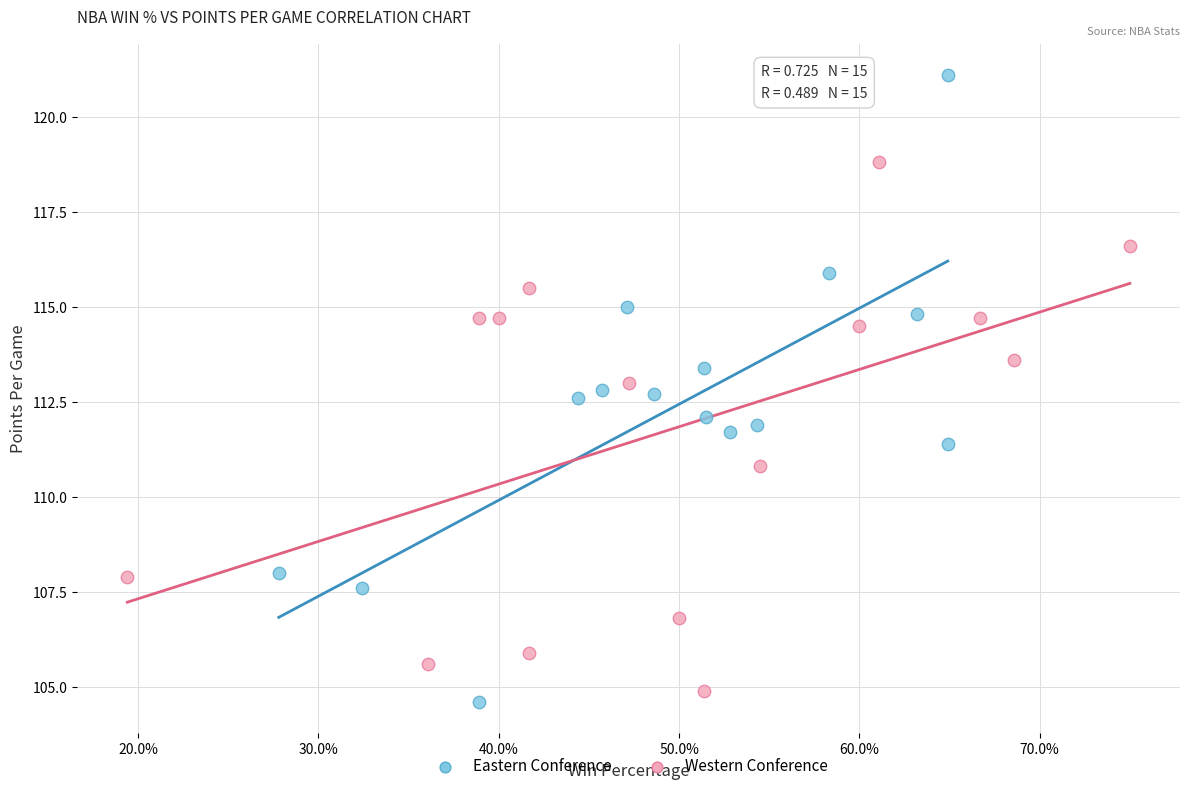

Which series has the largest Y range (max minus min)?

Eastern Conference